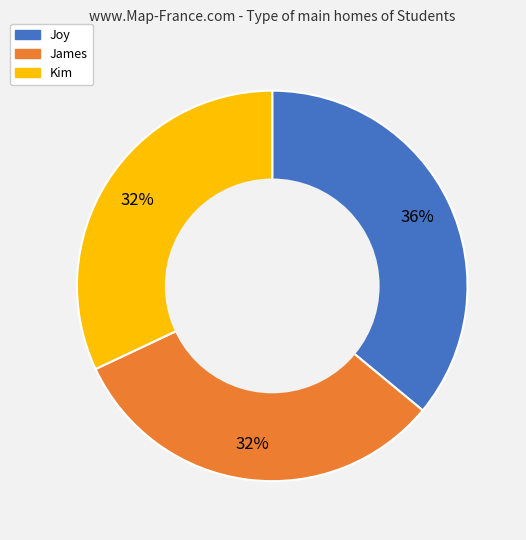

The Joy slice represents 28% of the pie. True or false?

False